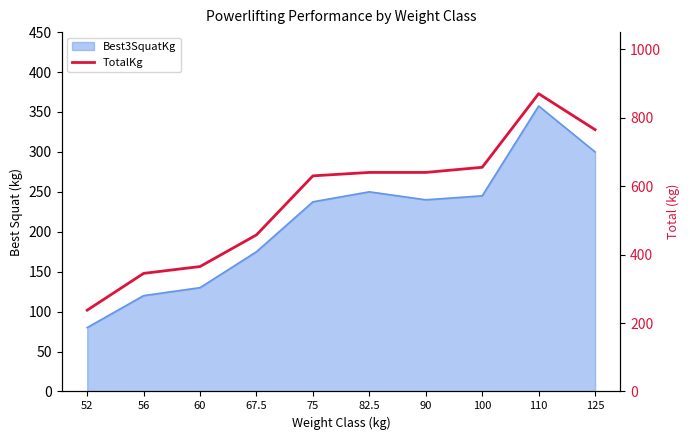

The chart shows a value of 765.0 at 125. True or false?

True